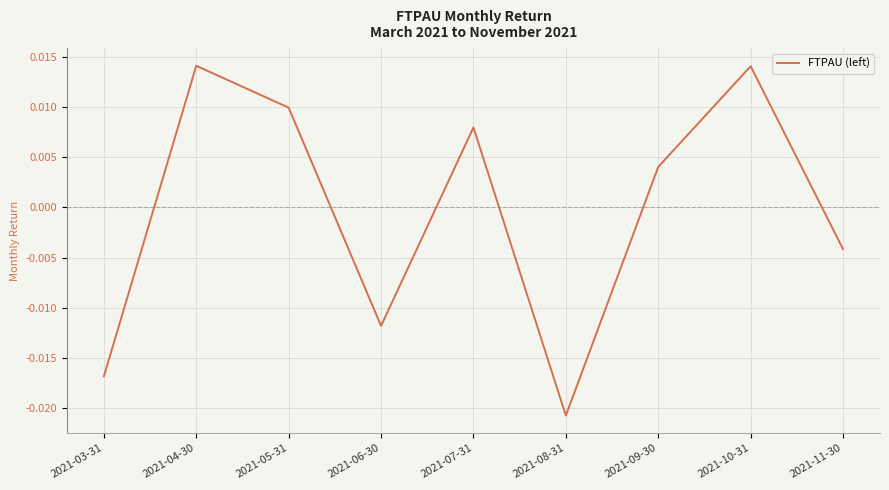

How many distinct data groups are displayed?

1